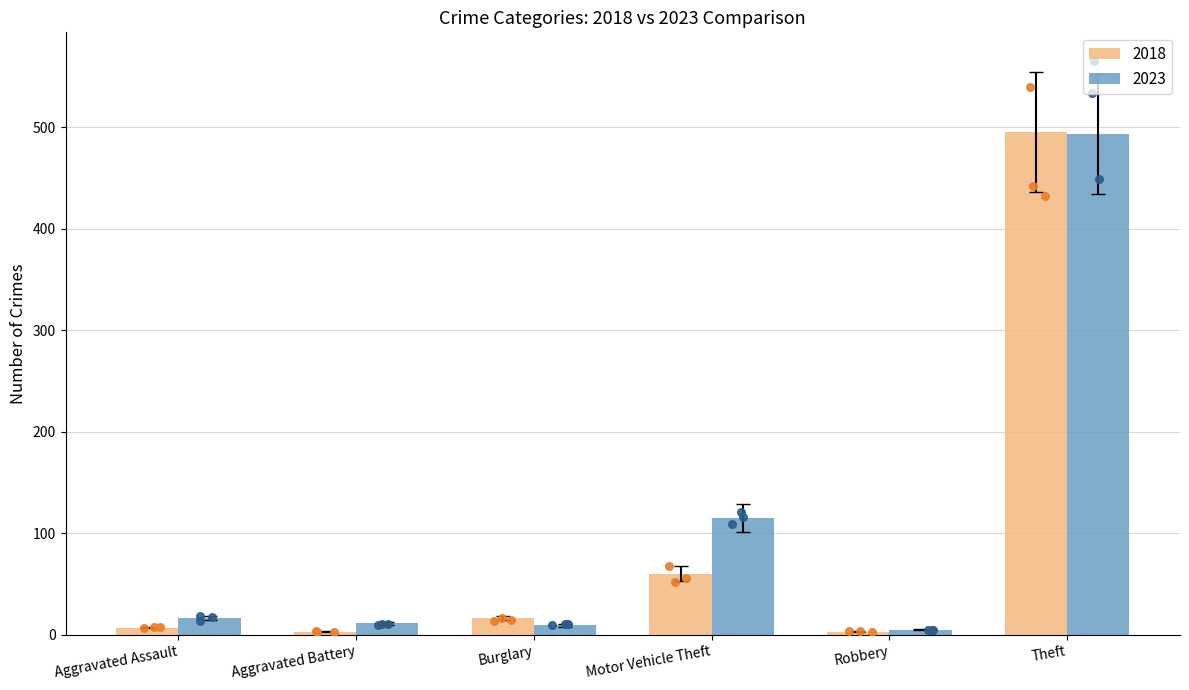

What is the average value of the 2018 series?

97